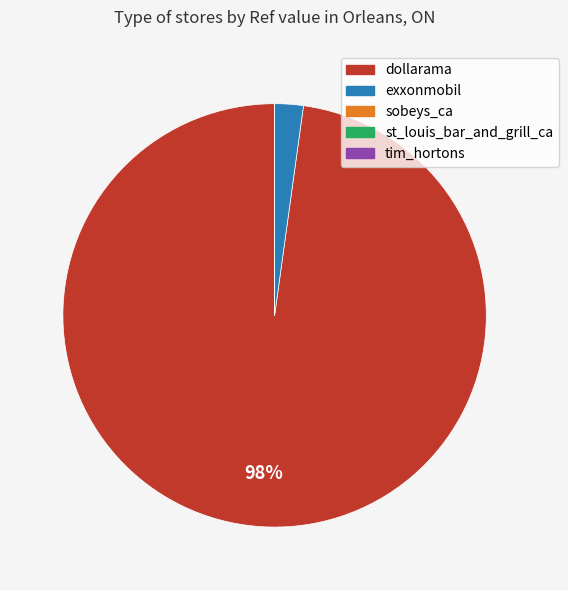

Is there a majority slice in this chart?

Yes